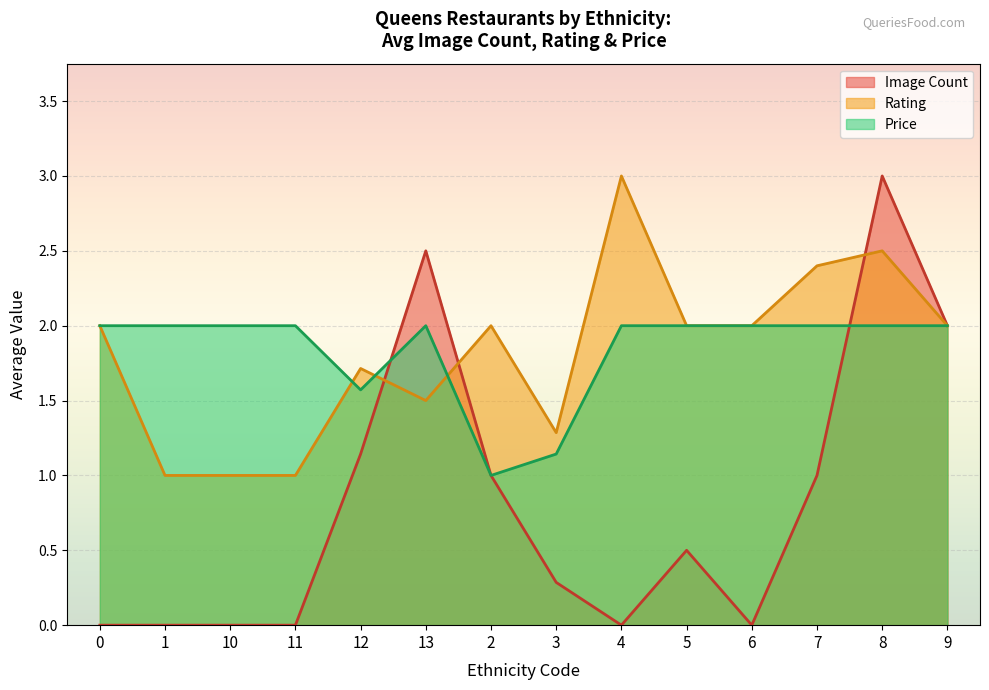

What is the spread (max minus min) of values at 8?

1.0